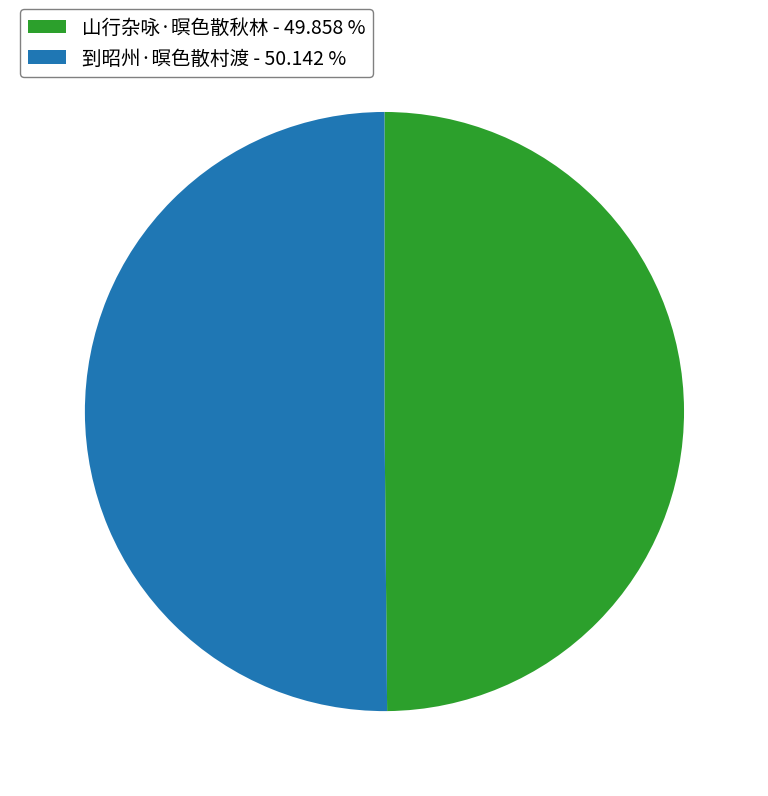

What is the ratio of the value at 到昭州·暝色散村渡 - 50.142 % to the value at 山行杂咏·暝色散秋林 - 49.858 %?

1.0